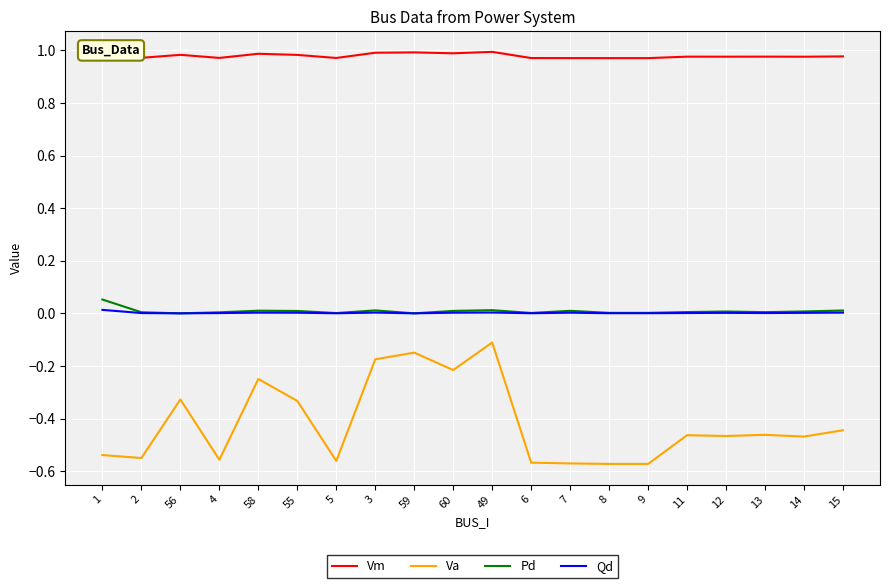

At which label does Va reach its peak?

49